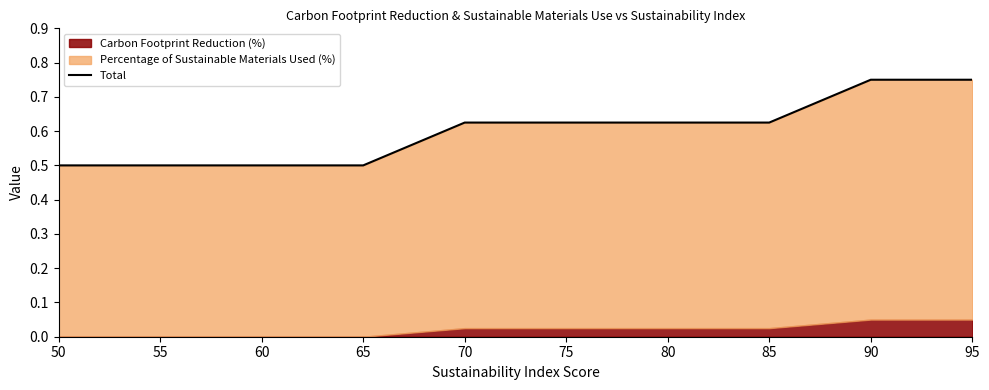

What is the sum of the values at 50 and 70?

1.1